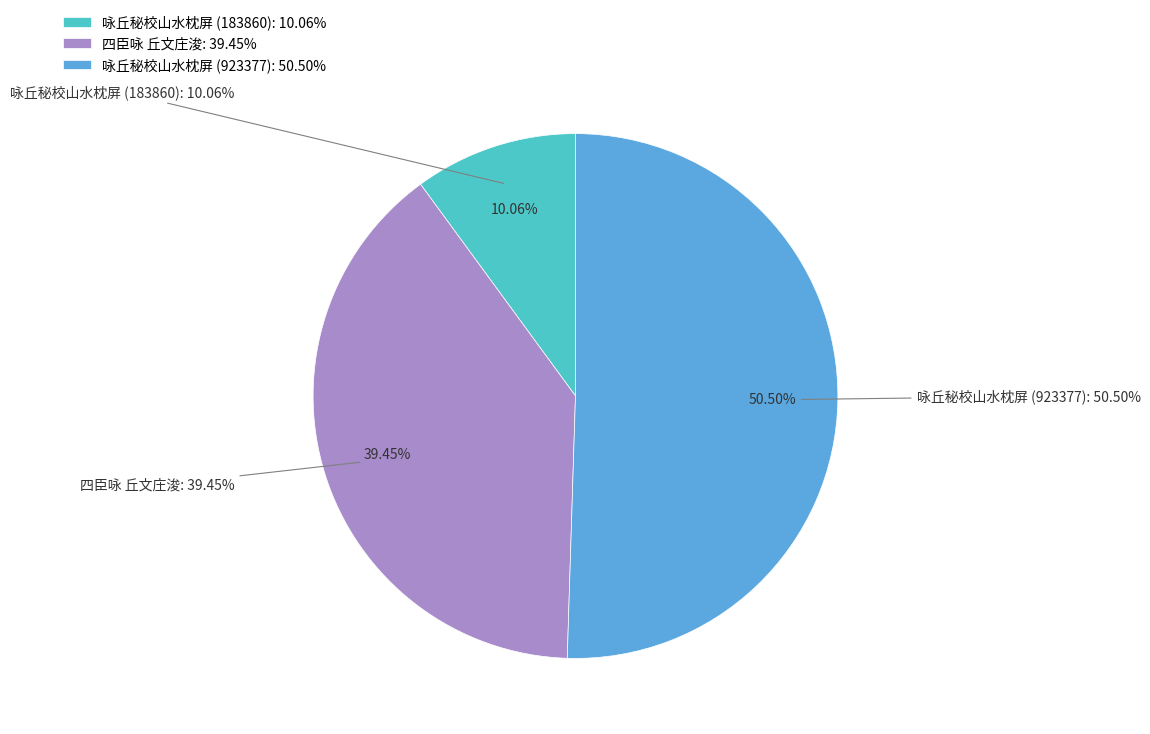

To the nearest percent, what is the difference between the largest and smallest slice percentages?

40%